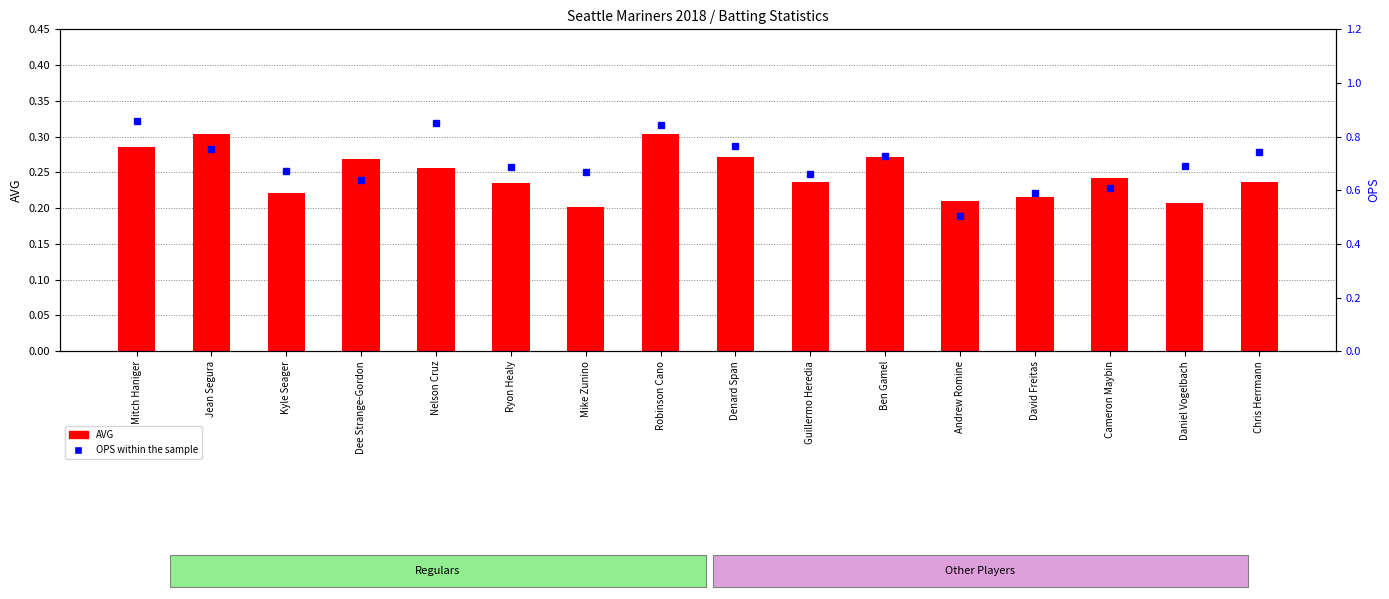

Reading right to left, what are all the values shown in this chart?

AVG: 0.2	0.2	0.2	0.2	0.2	0.3	0.2	0.3	0.3	0.2	0.2	0.3	0.3	0.2	0.3	0.3
OPS within the sample: 0.7	0.7	0.6	0.6	0.5	0.7	0.7	0.8	0.8	0.7	0.7	0.8	0.6	0.7	0.8	0.9